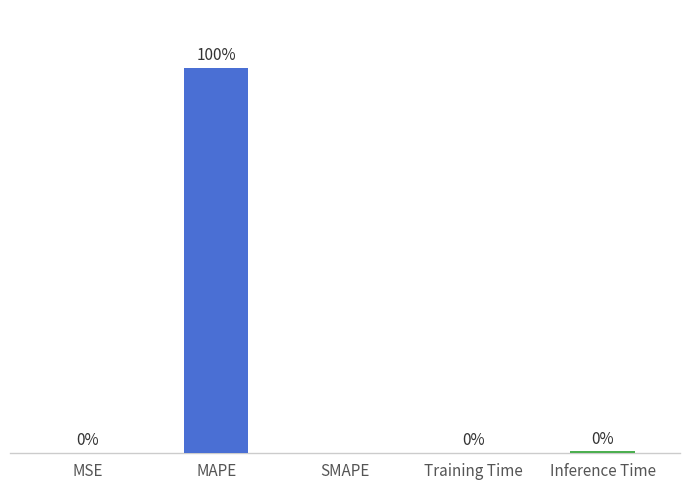

At which category does the chart reach its peak across all series?

MAPE